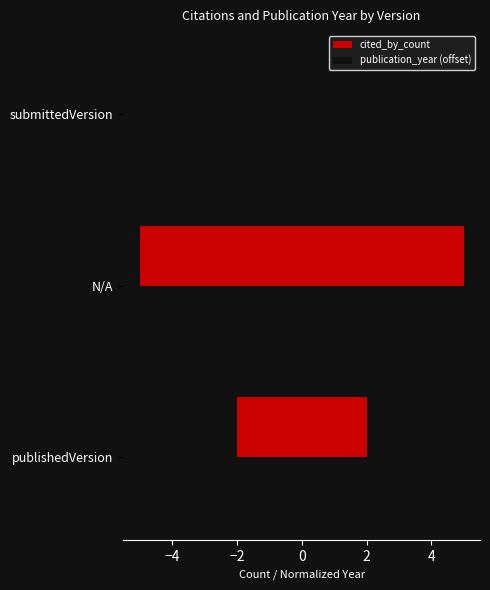

What is the sum of the publication_year (offset) values at −4 and −2?

0.7